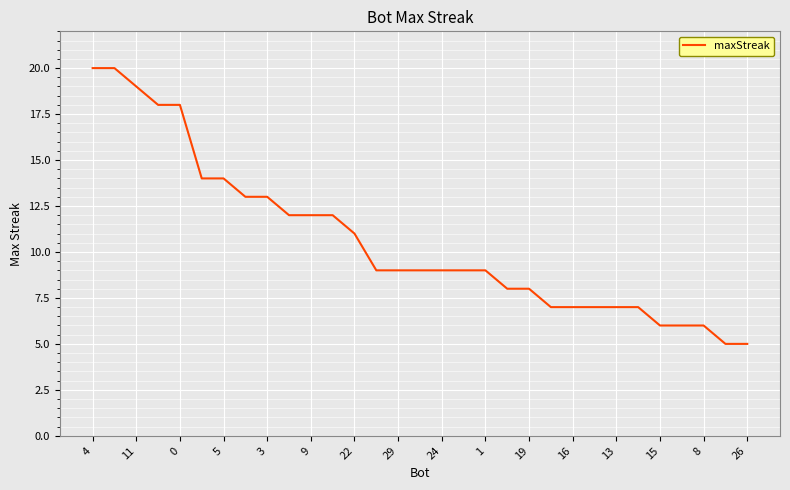

What is the difference between the maximum and minimum values?

15